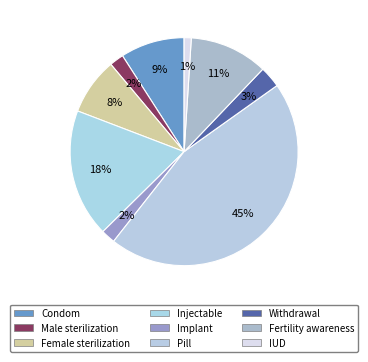

To the nearest percent, what percentage of the pie is Fertility awareness?

11%